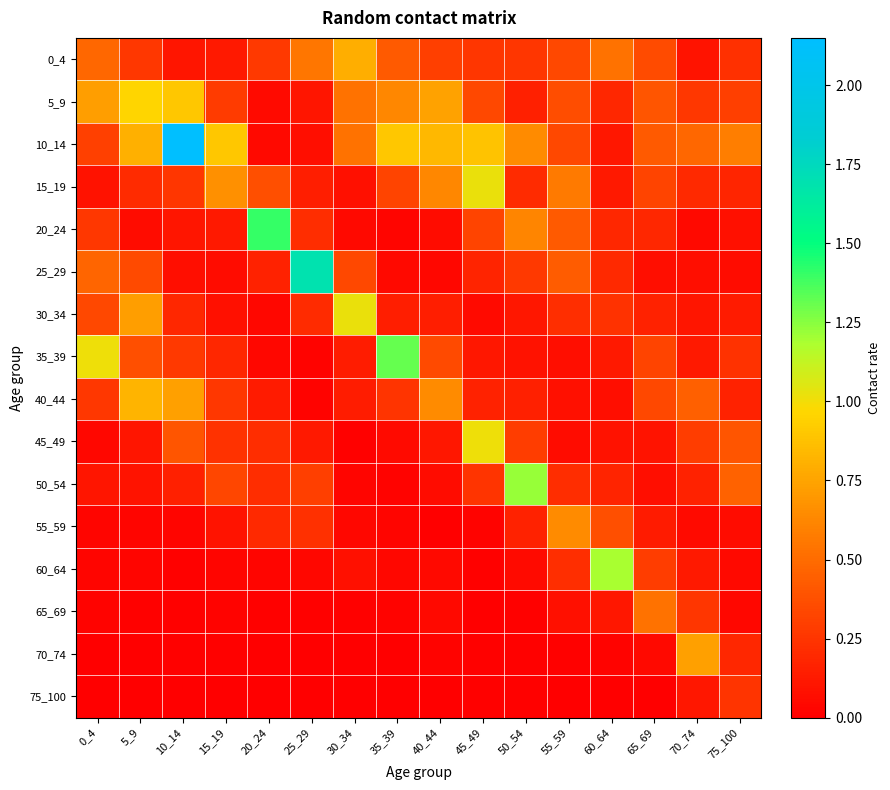

Which has a higher value, 10_14 or 0_4?

0_4